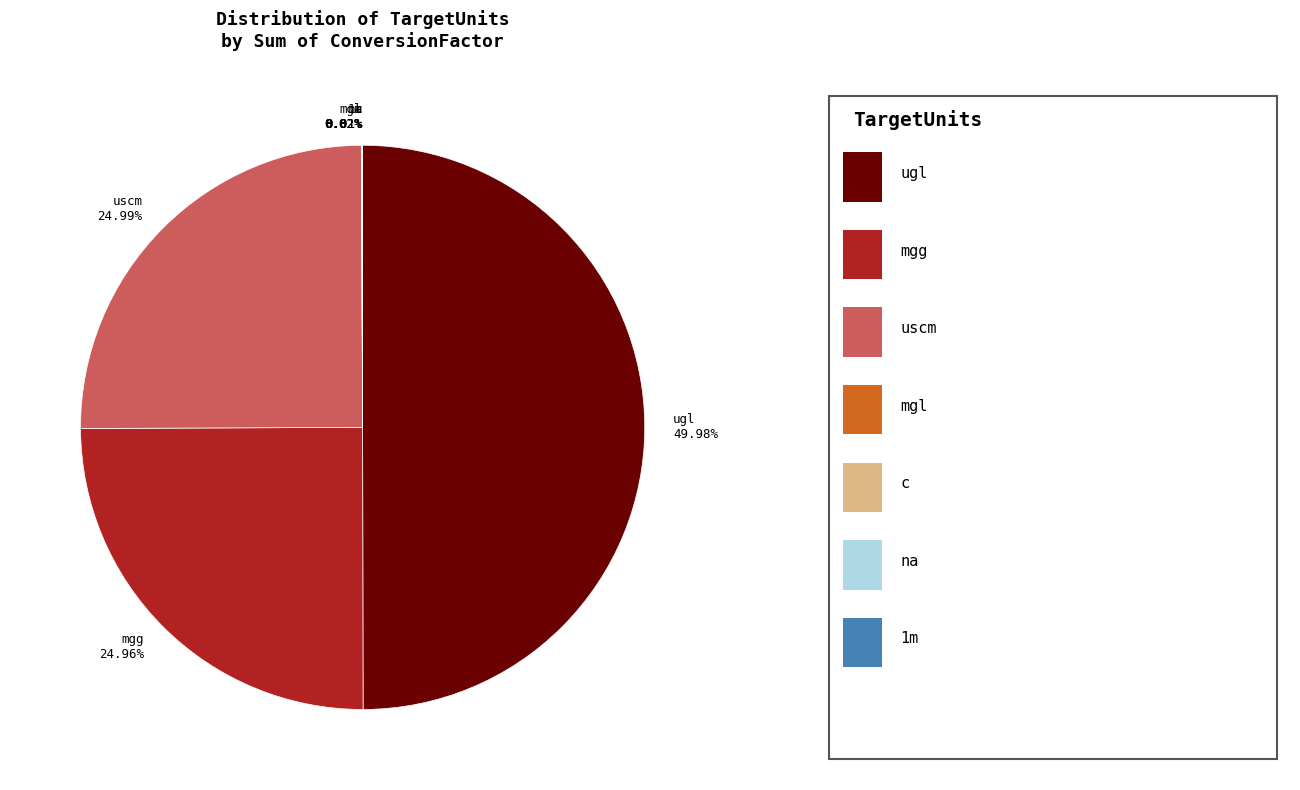

What is the ratio of the value at uscm 24.99% to the value at ugl 49.98%?

0.5